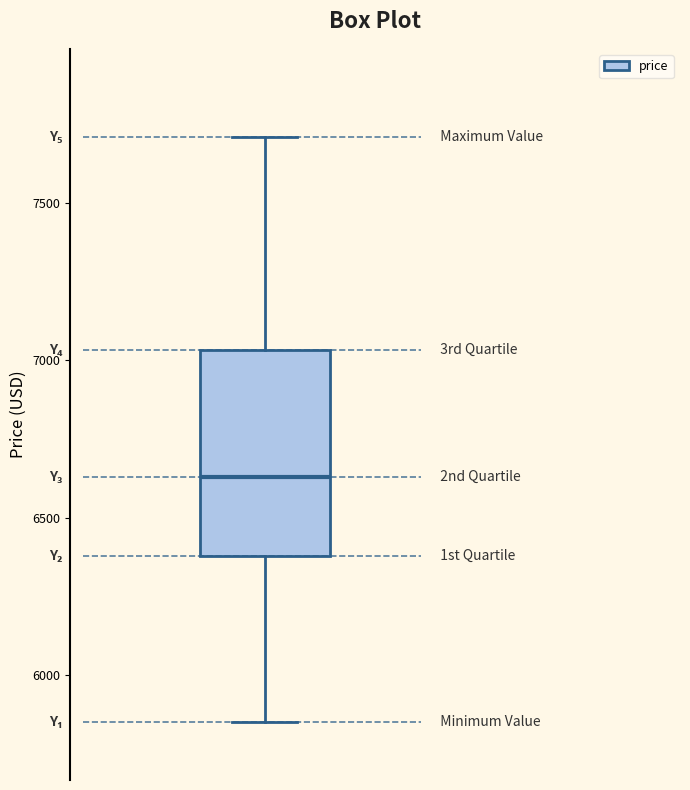

Read this box plot against the y-axis: the position of the median line, the range covered by the box, and the ends of both whiskers. The values are not printed on the chart, so give them approximately, as read against the axis.

median 6650, box 6400 to 7050, whiskers 5850 to 7700